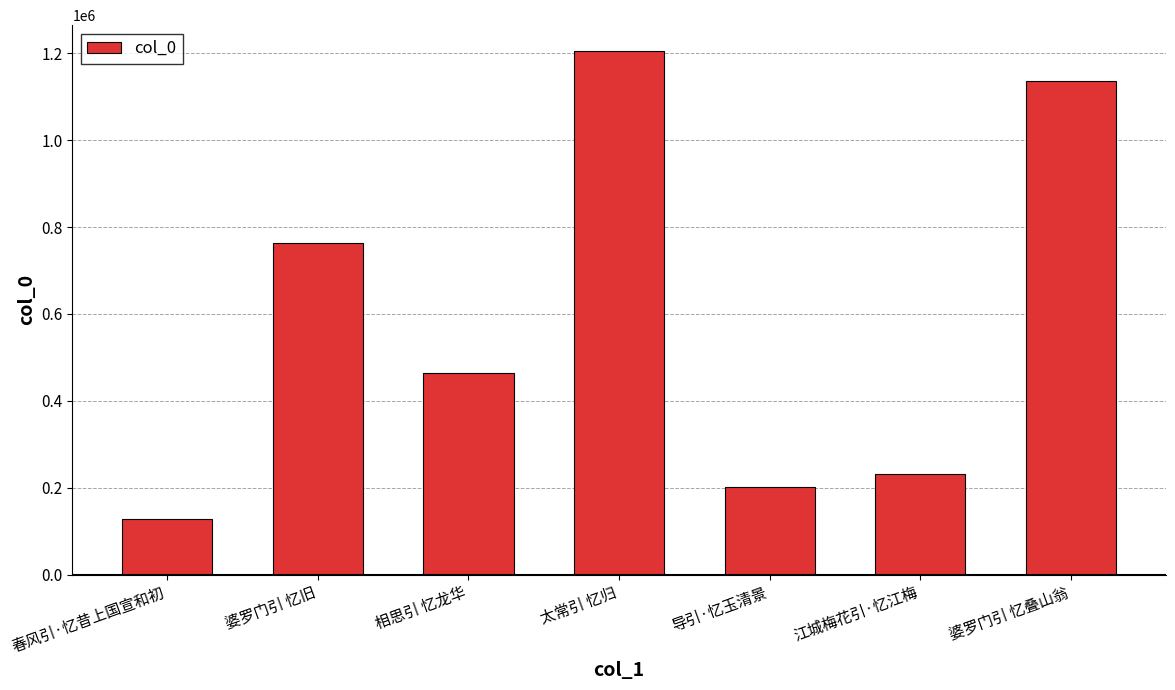

Rank the categories by value from highest to lowest.

太常引 忆归, 婆罗门引 忆叠山翁, 婆罗门引 忆旧, 相思引 忆龙华, 江城梅花引·忆江梅, 导引·忆玉清景, 春风引·忆昔上国宣和初